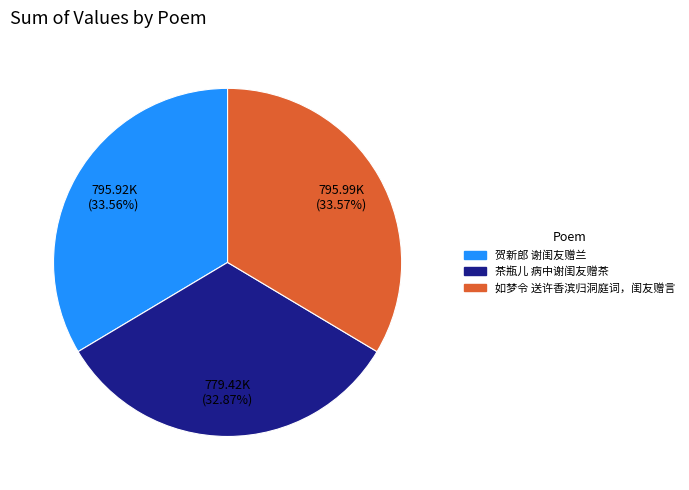

What is the ratio of the value at 茶瓶儿 病中谢闺友赠茶 to the value at 如梦令 送许香滨归洞庭词，闺友赠言?

1.0